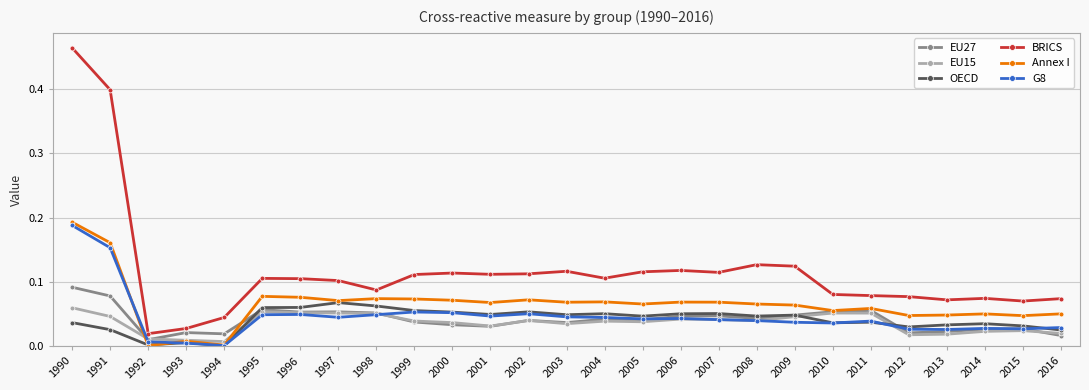

What is the total value across all series at 2005?

0.4